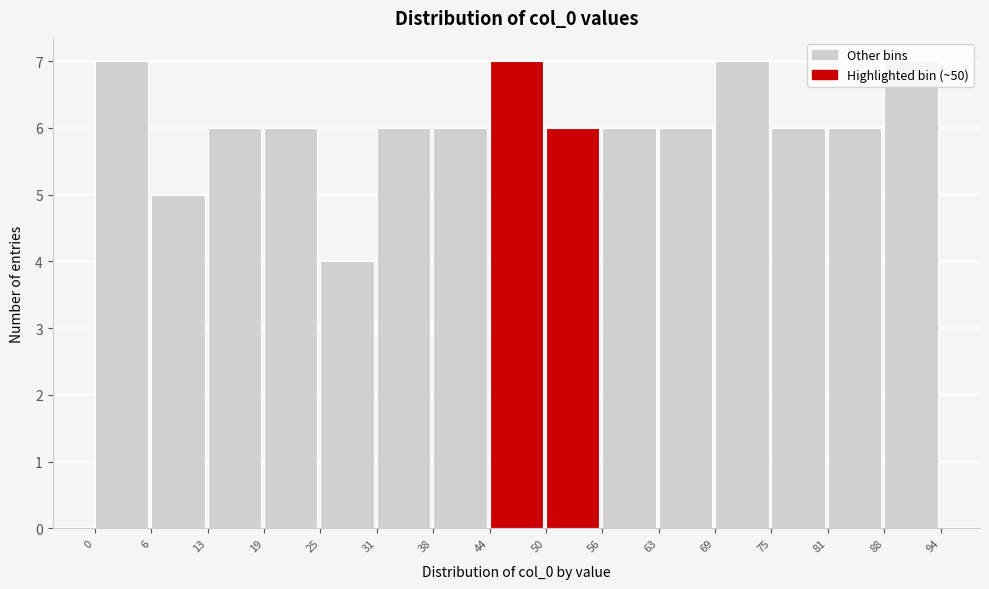

Reading left to right, list every bar in this chart as the range it spans on the x-axis followed by its height. The values are not printed on the chart, so give them approximately, as read against the axis.

0 to 6: 7
6 to 13: 5
13 to 19: 6
19 to 25: 6
25 to 31: 4
31 to 38: 6
38 to 44: 6
44 to 50: 7
50 to 56: 6
56 to 63: 6
63 to 69: 6
69 to 75: 7
75 to 81: 6
81 to 88: 6
88 to 94: 7